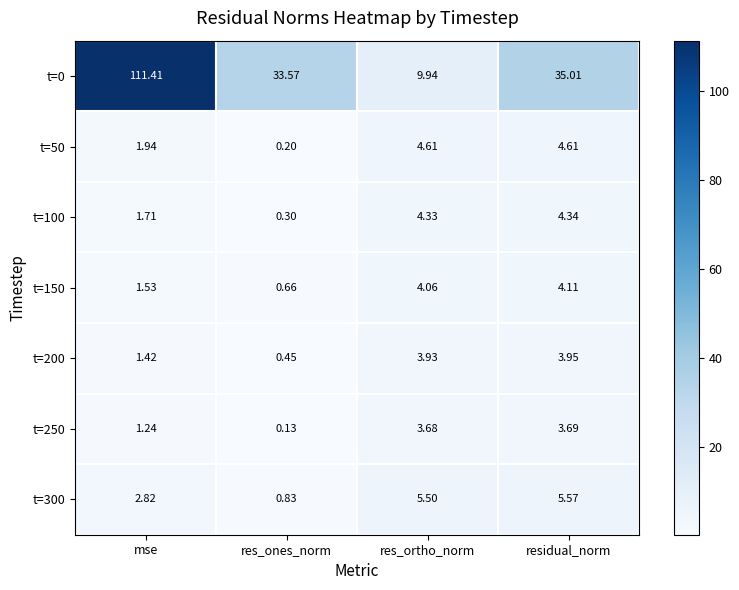

Which category has the highest value in the t=150 series?

residual_norm